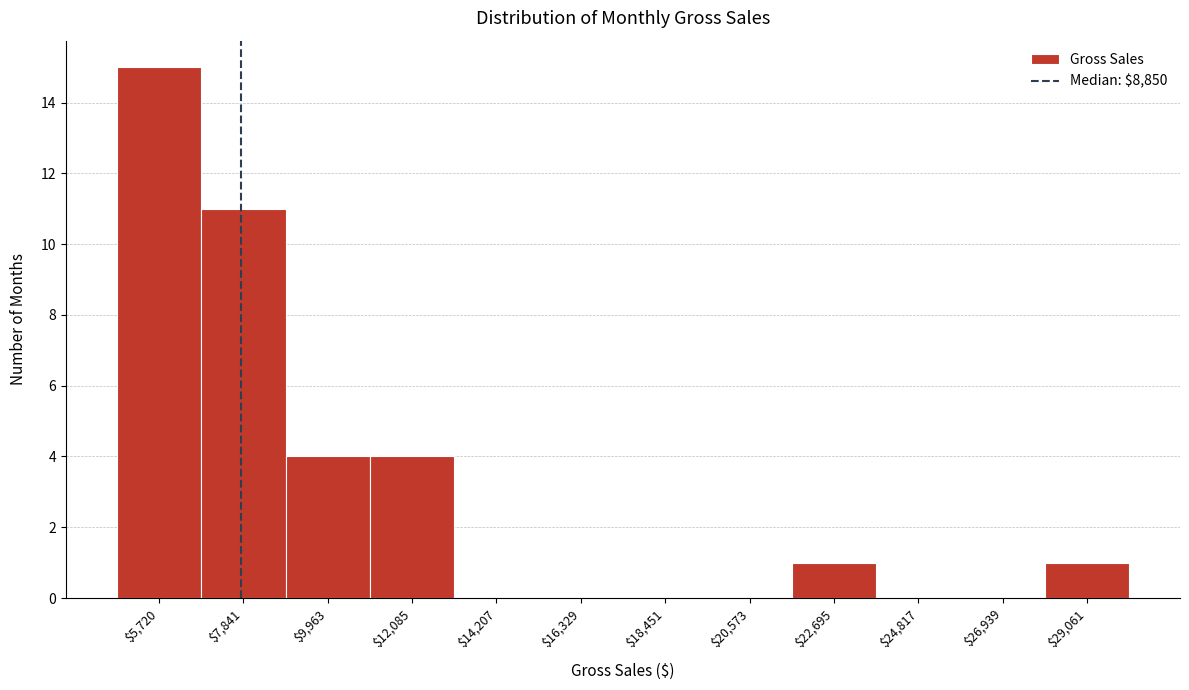

Which category has the highest value across all series?

$5,720